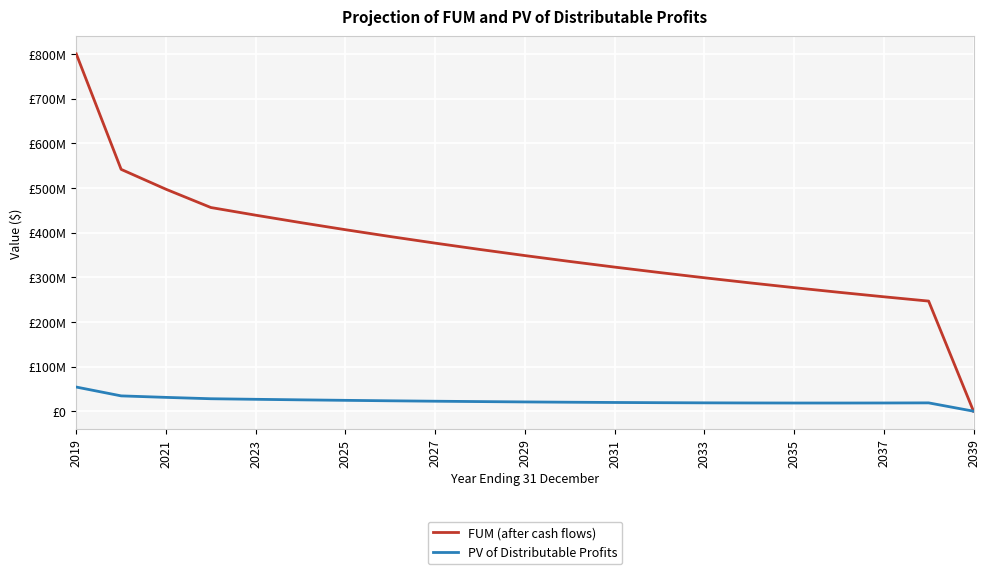

Rank the series by their maximum value, from lowest to highest.

PV of Distributable Profits, FUM (after cash flows)